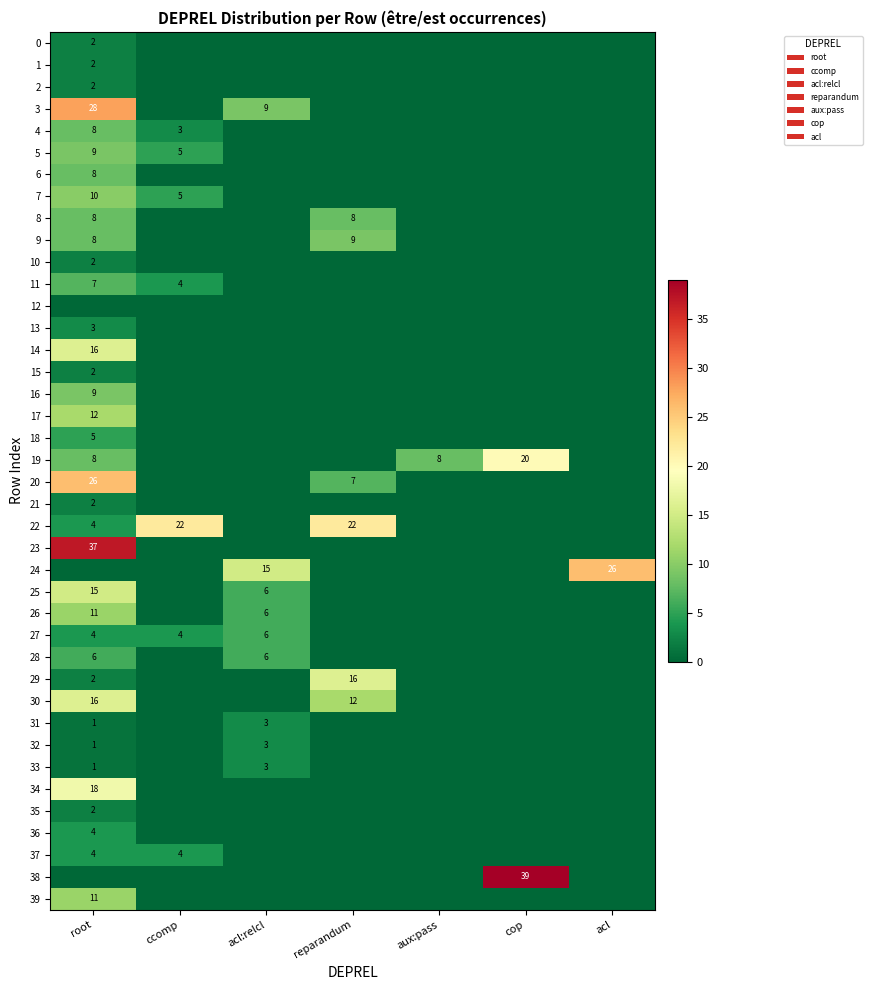

Count the number of data series in this chart.

40